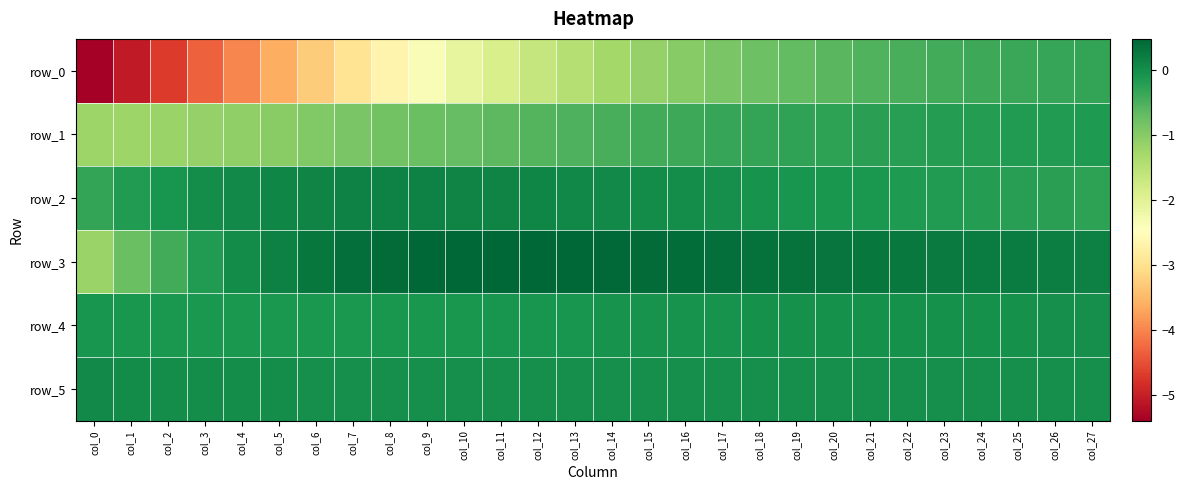

Which category has the highest value in the row_5 series?

col_0